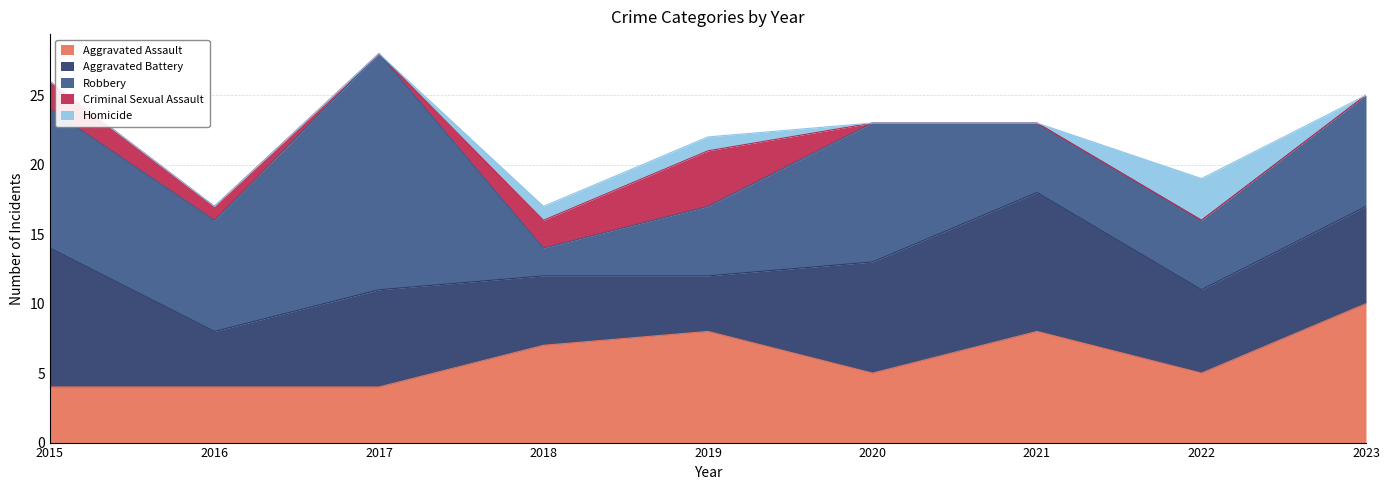

At how many categories does at least one series exceed 8?

5